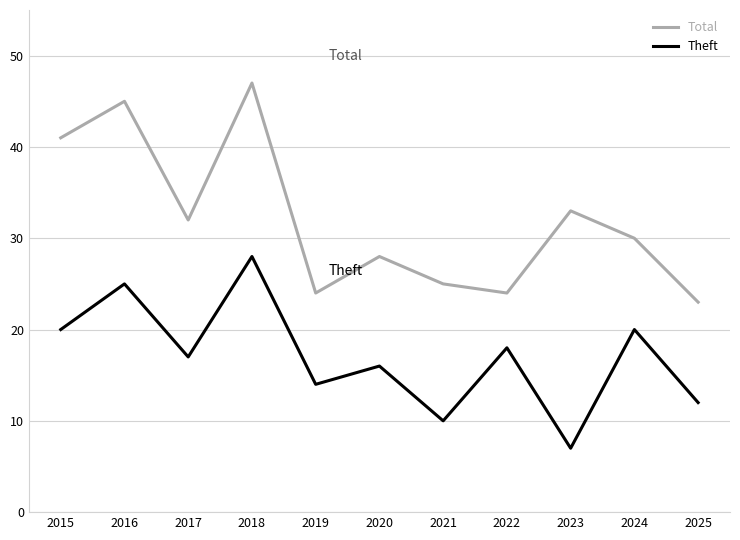

Does the chart display data point markers on the line(s)?

No